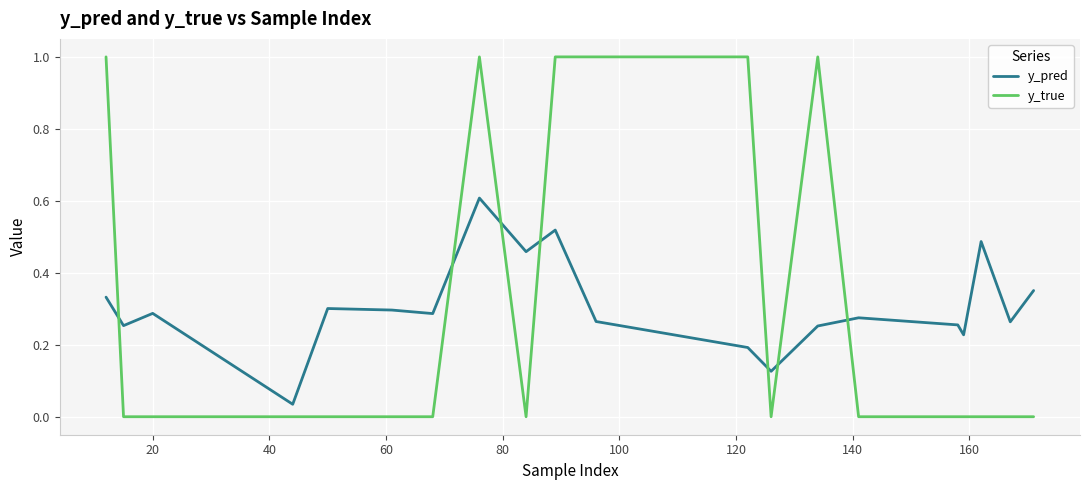

Which series has the widest spread of values?

y_true